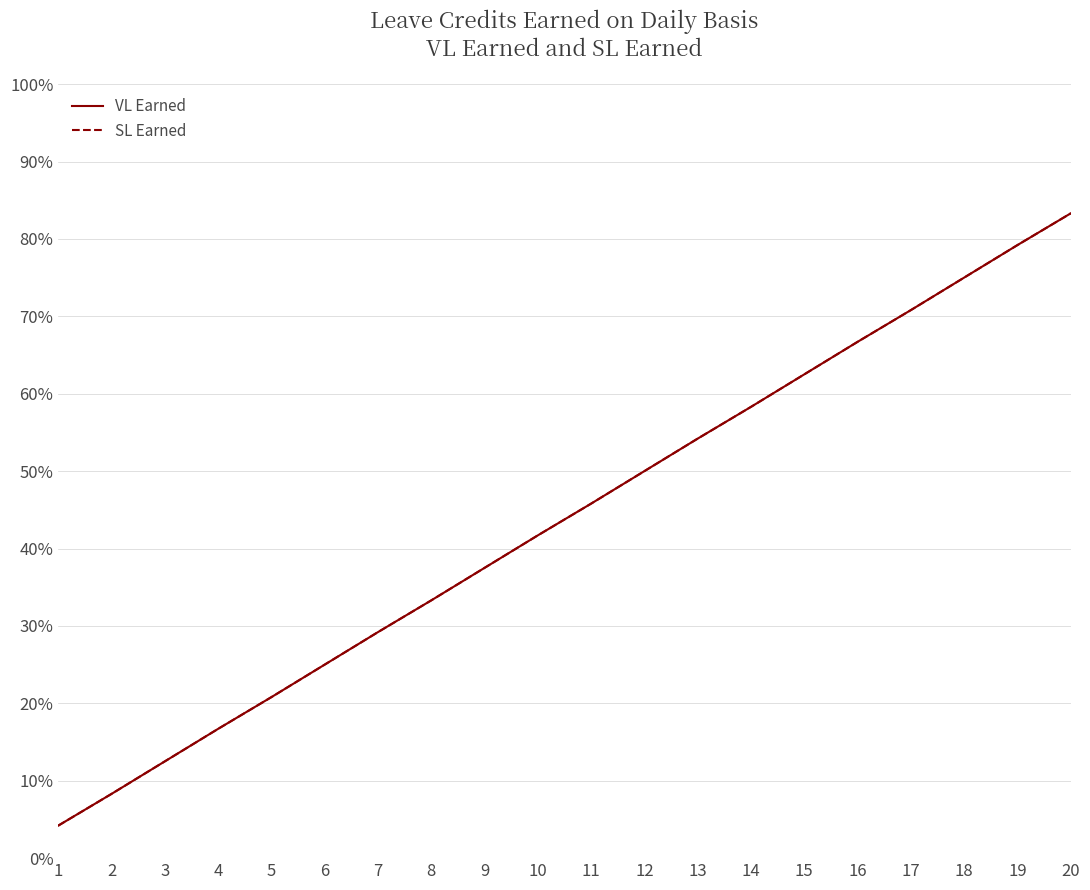

At how many categories does at least one series exceed 0?

20